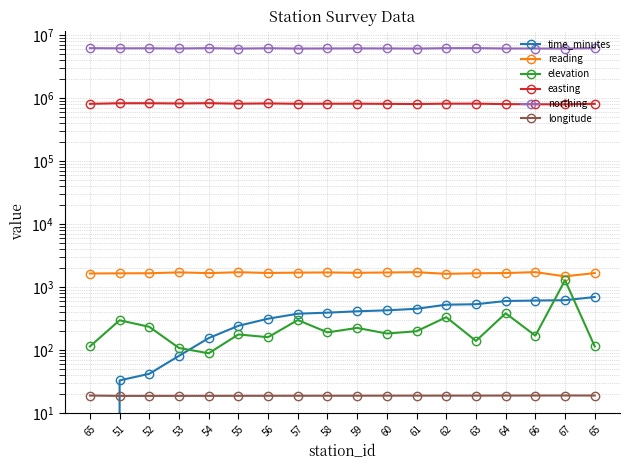

What is the difference between the northing values at 62 and 65?

2225.3